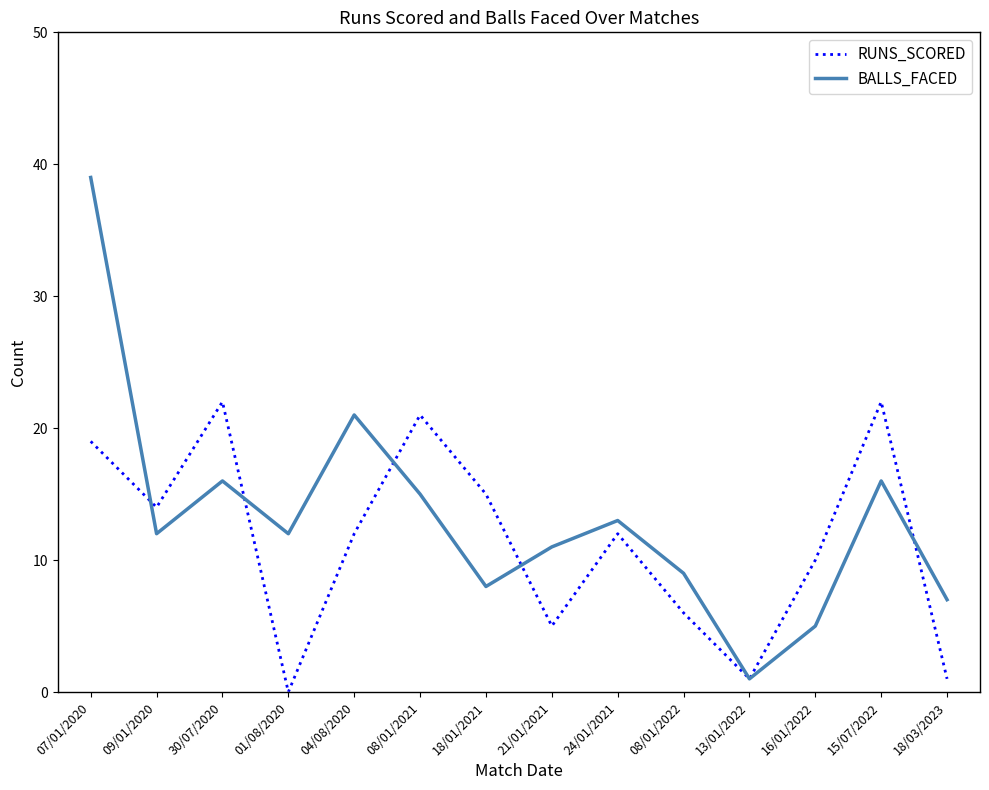

Reading left to right, extract all data points from this chart.

RUNS_SCORED: 19	14	22	0	12	21	15	5	12	6	1	10	22	1
BALLS_FACED: 39	12	16	12	21	15	8	11	13	9	1	5	16	7